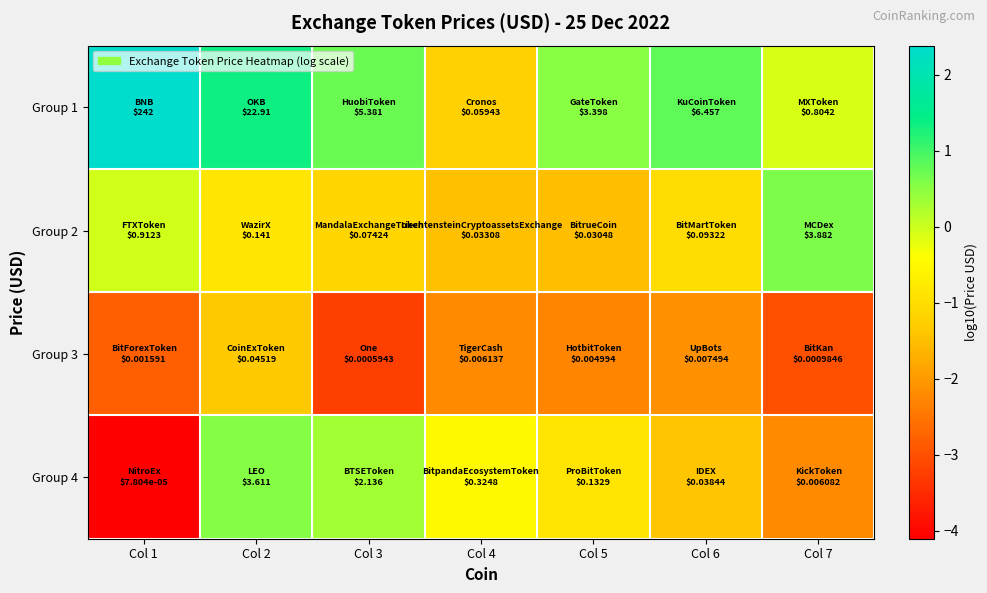

Reading right to left, transcribe all the data shown in this chart.

Group 1: Col 7=-0.1	Col 6=0.8	Col 5=0.5	Col 4=-1.2	Col 3=0.7	Col 2=1.4	Col 1=2.4
Group 2: Col 7=0.6	Col 6=-1.0	Col 5=-1.5	Col 4=-1.5	Col 3=-1.1	Col 2=-0.9	Col 1=-0.0
Group 3: Col 7=-3.0	Col 6=-2.1	Col 5=-2.3	Col 4=-2.2	Col 3=-3.2	Col 2=-1.3	Col 1=-2.8
Group 4: Col 7=-2.2	Col 6=-1.4	Col 5=-0.9	Col 4=-0.5	Col 3=0.3	Col 2=0.6	Col 1=-4.1